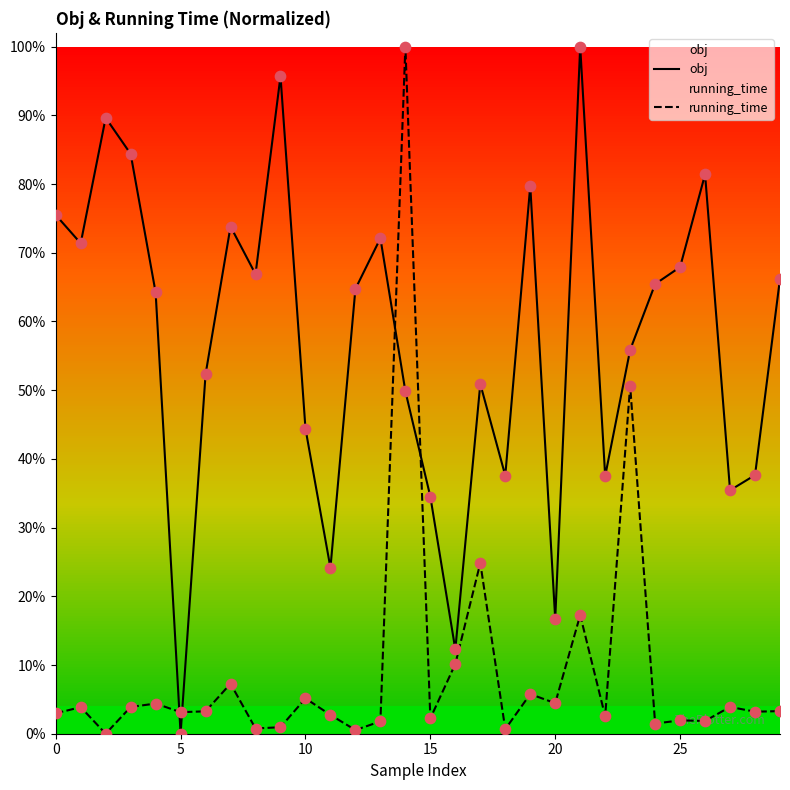

Which series has the widest spread of Y values?

obj